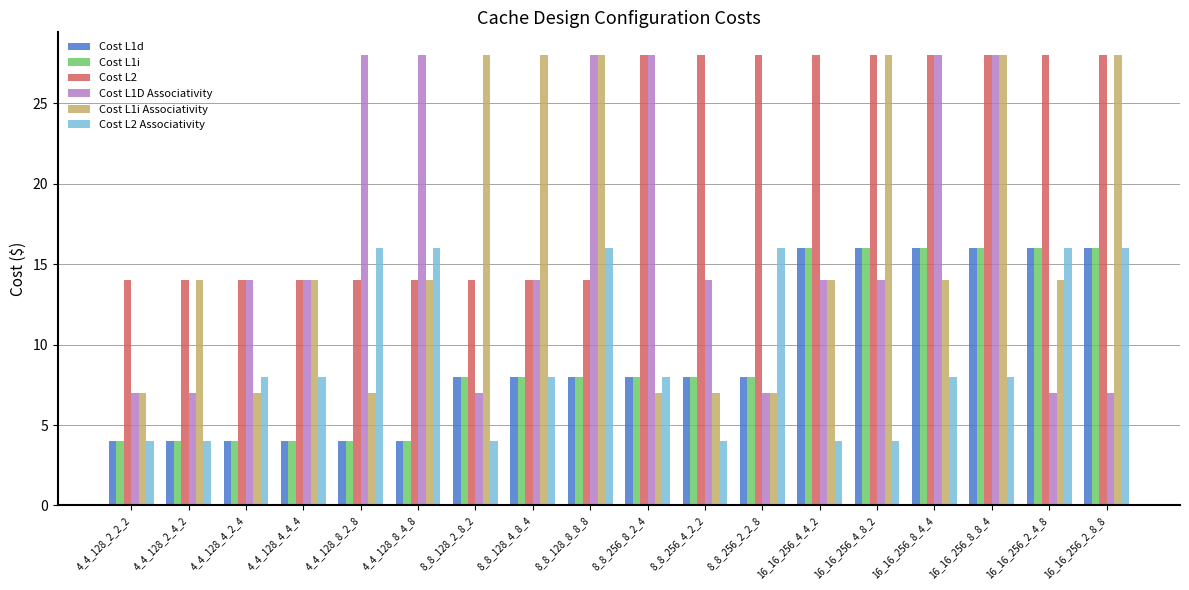

What value does the Cost L1i Associativity series have at 8_8_128_2_8_2, to the nearest 5?

30